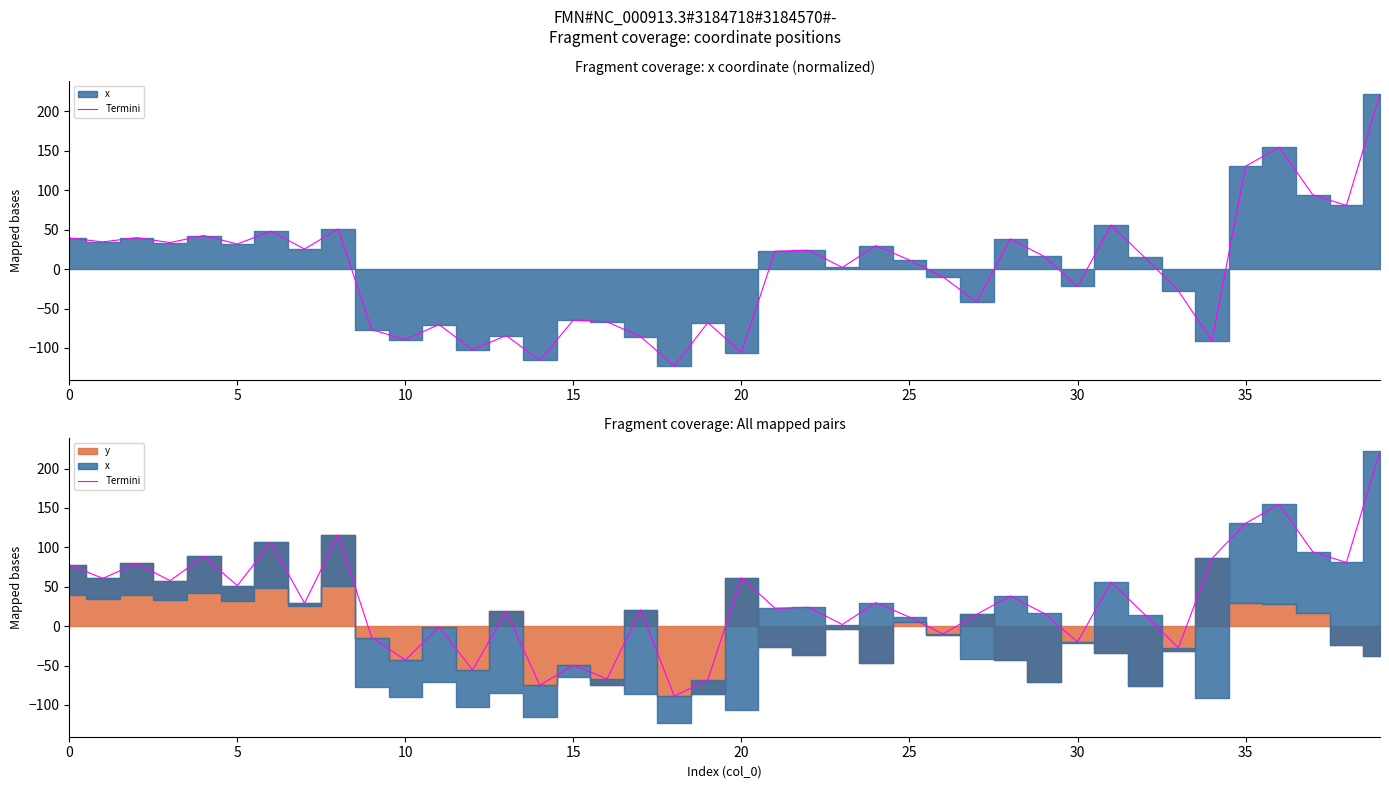

What is the difference between the maximum and minimum values?

310.6